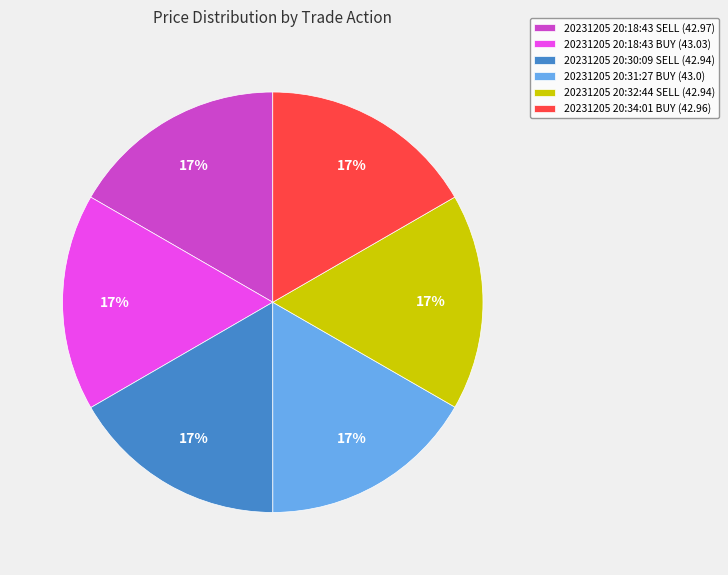

How many segments does this pie chart have?

6